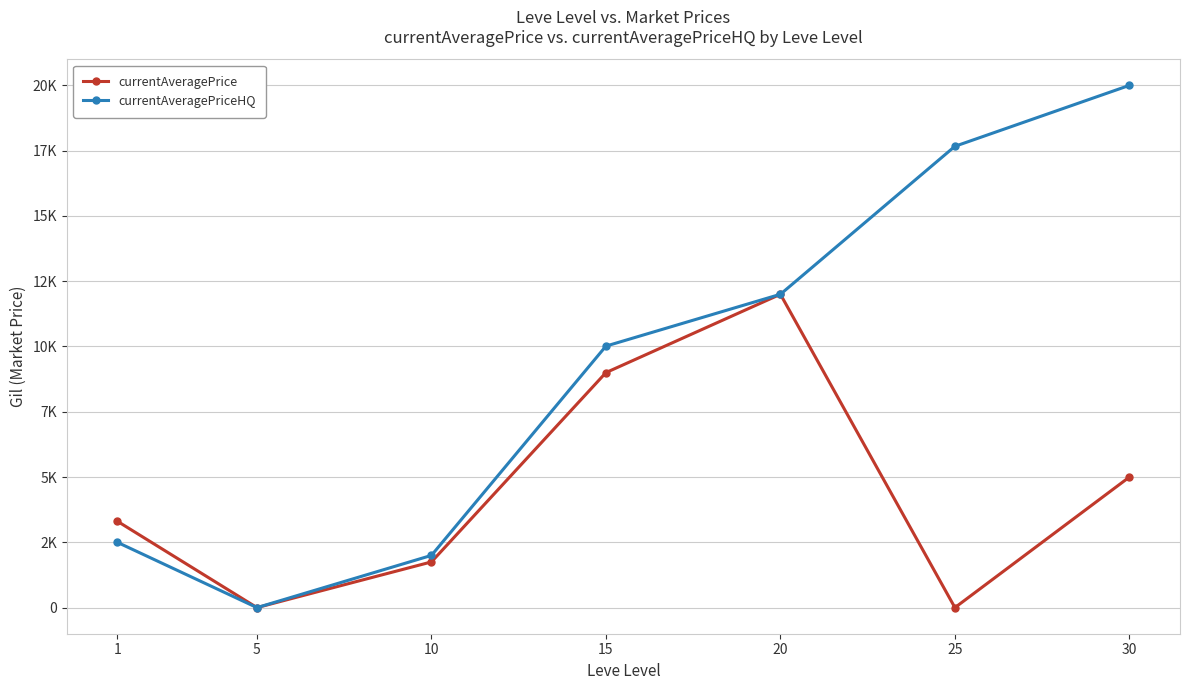

What are all the series names shown in the legend?

currentAveragePrice, currentAveragePriceHQ